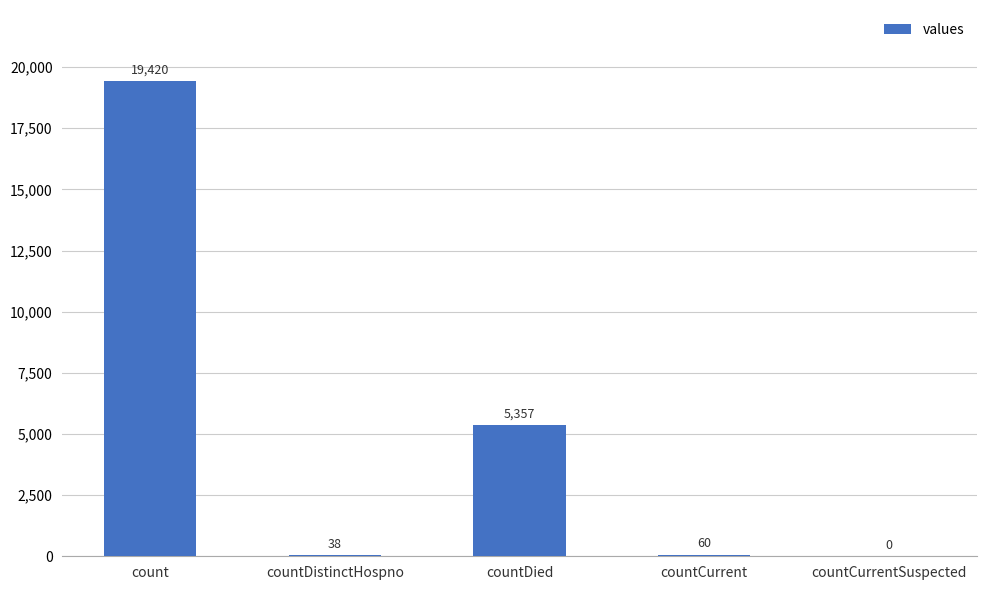

Reading right to left, extract all data points from this chart.

countCurrentSuspected=0	countCurrent=60	countDied=5357	countDistinctHospno=38	count=19420